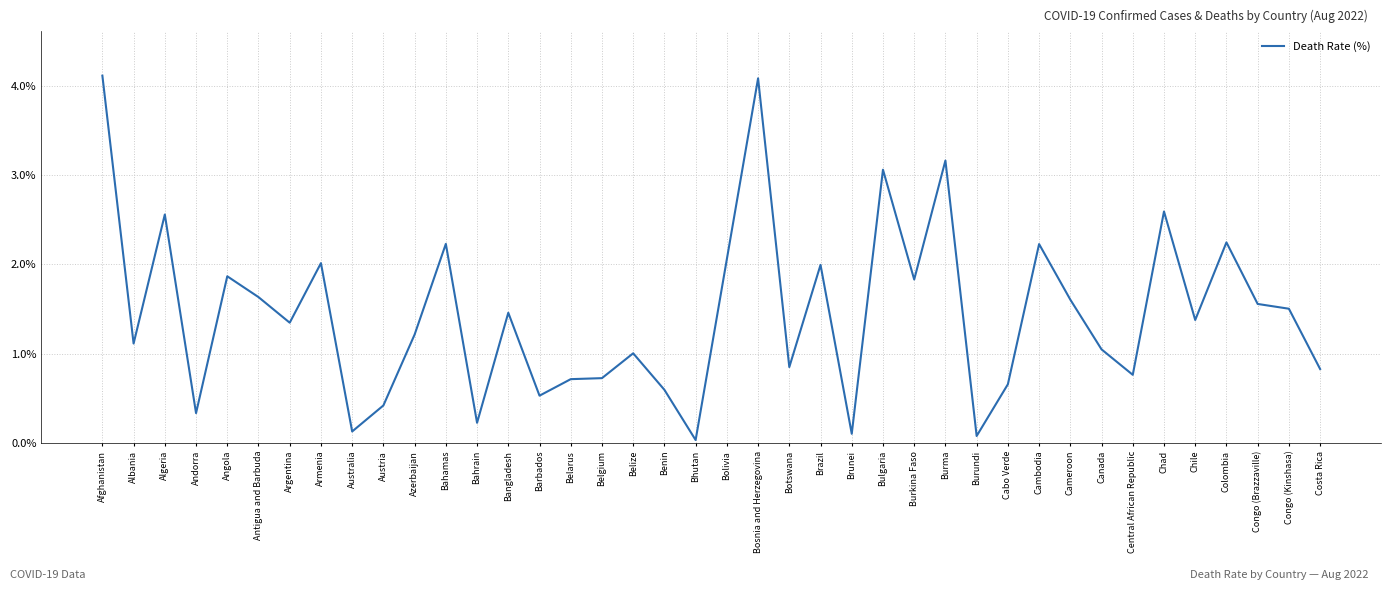

Between Cameroon and Burma, which is larger?

Burma